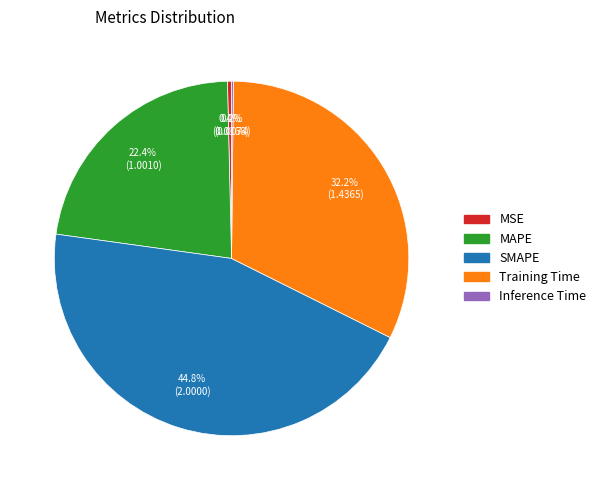

What is the largest slice in the pie chart?

SMAPE